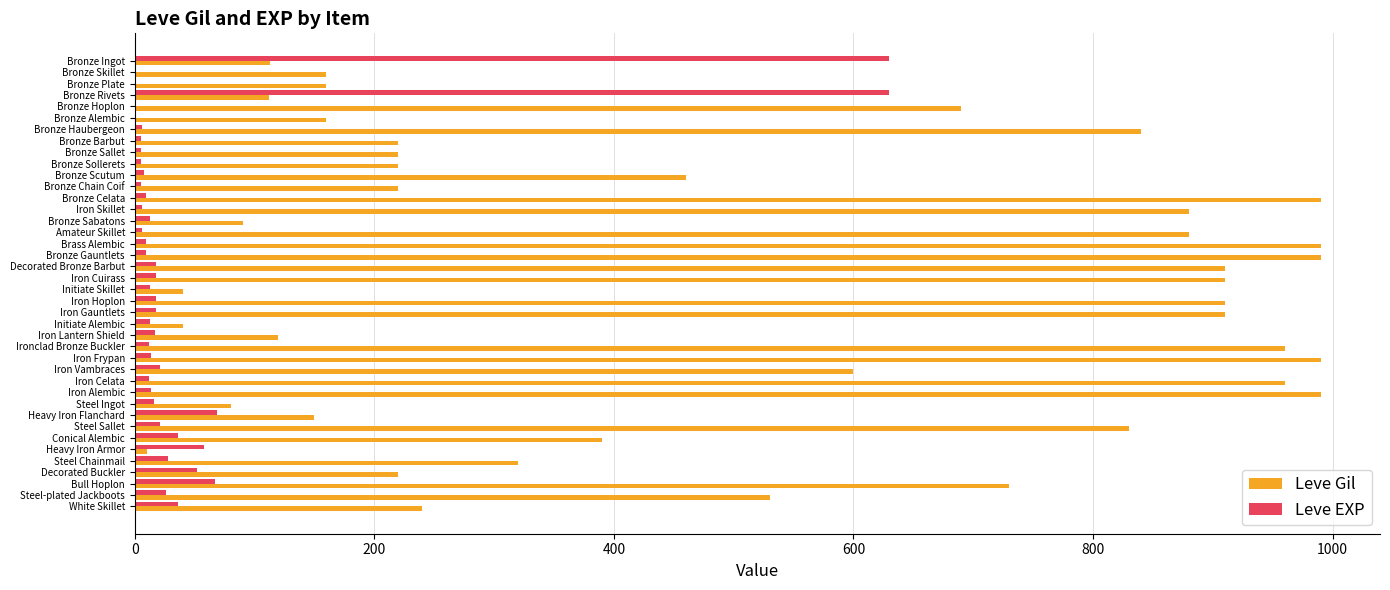

What is the total value across all series at Iron Vambraces?

621